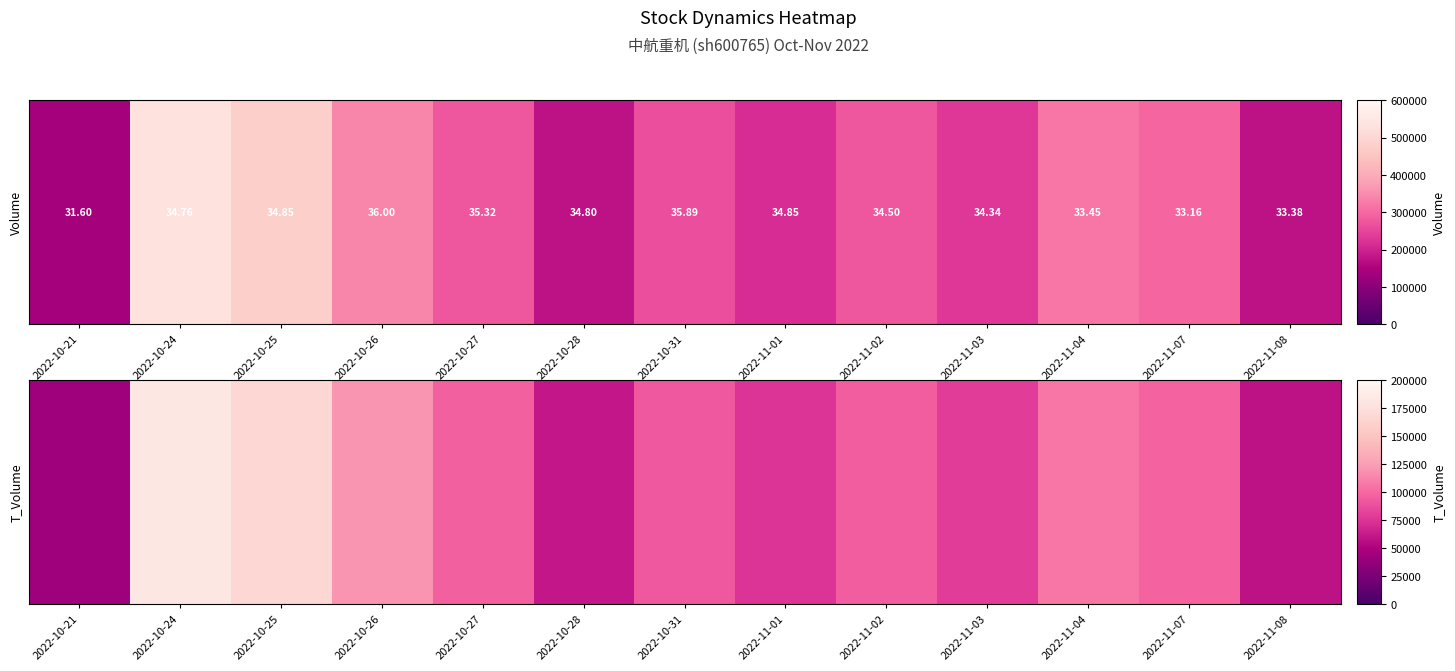

Rank the categories by value from highest to lowest.

2022-10-24, 2022-10-25, 2022-10-26, 2022-11-04, 2022-11-07, 2022-10-27, 2022-11-02, 2022-10-31, 2022-11-03, 2022-11-01, 2022-10-28, 2022-11-08, 2022-10-21